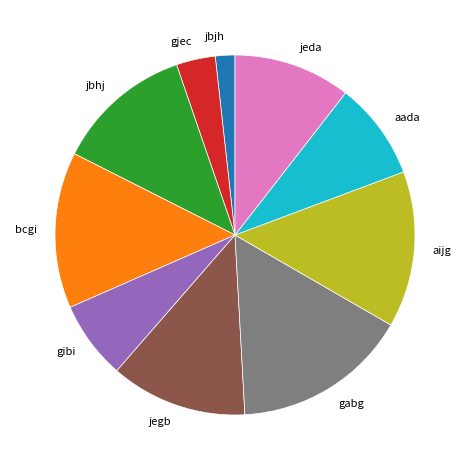

Approximately how many times larger is the value at gjec compared to jbjh?

2.0